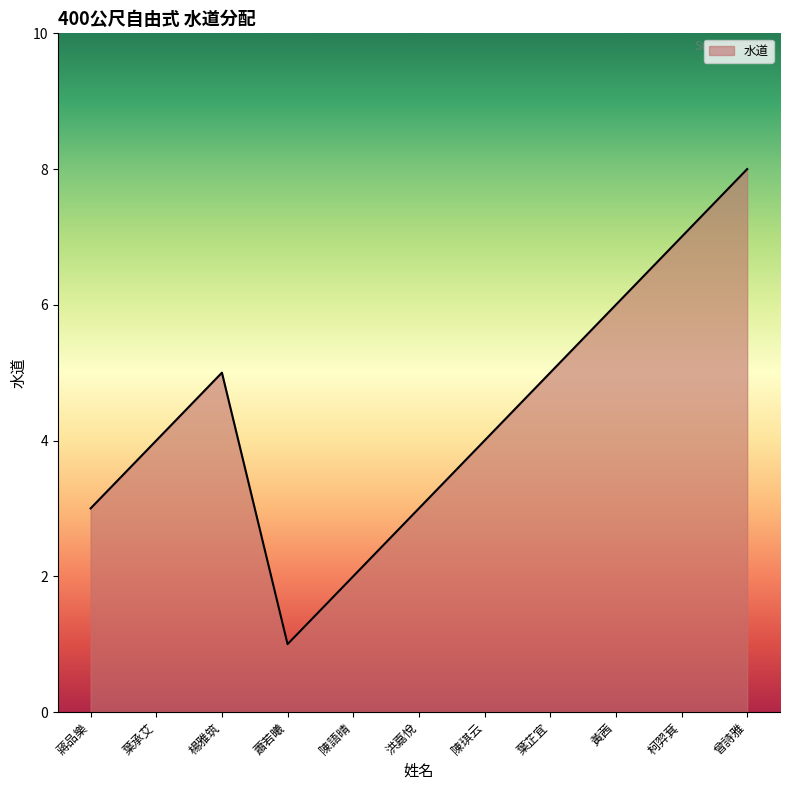

Does the chart display data point markers on the line(s)?

No